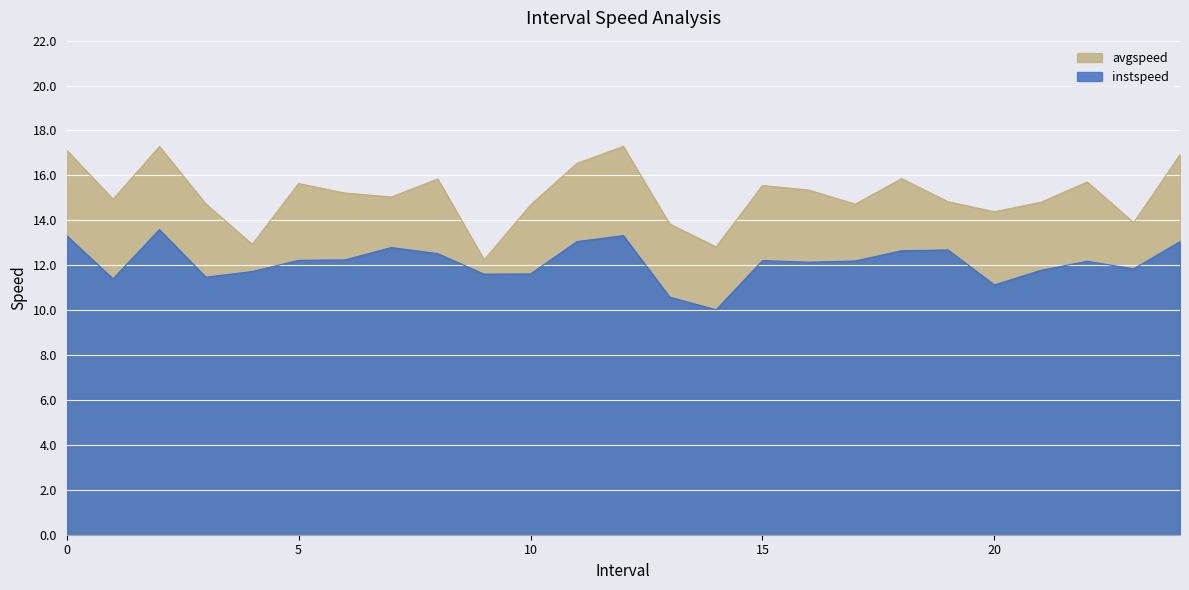

Reading left to right, what are all the values shown in this chart?

instspeed: 0.0=13.3	1.0=11.4	2.0=13.6	3.0=11.5	4.0=11.7	5.0=12.2	6.0=12.2	7.0=12.8	8.0=12.5	9.0=11.6	10.0=11.6	11.0=13.1	12.0=13.3	13.0=10.6	14.0=10.0	15.0=12.2	16.0=12.1	17.0=12.2	18.0=12.6	19.0=12.7	20.0=11.1	21.0=11.8	22.0=12.2	23.0=11.8	24.0=13.0
avgspeed: 0.0=17.1	1.0=14.9	2.0=17.3	3.0=14.7	4.0=12.9	5.0=15.6	6.0=15.2	7.0=15.0	8.0=15.8	9.0=12.2	10.0=14.7	11.0=16.5	12.0=17.3	13.0=13.8	14.0=12.8	15.0=15.6	16.0=15.3	17.0=14.7	18.0=15.9	19.0=14.8	20.0=14.4	21.0=14.8	22.0=15.7	23.0=13.9	24.0=16.9